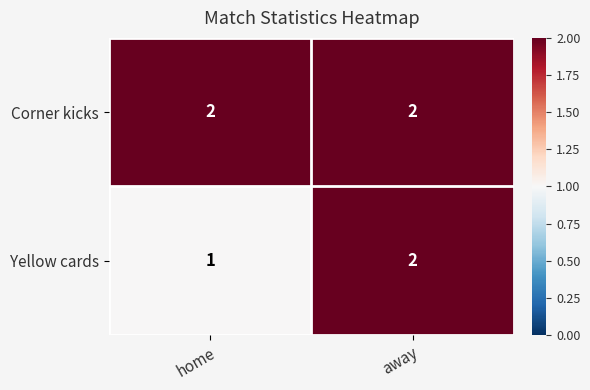

Is it true that Corner kicks equals 1 at away?

False